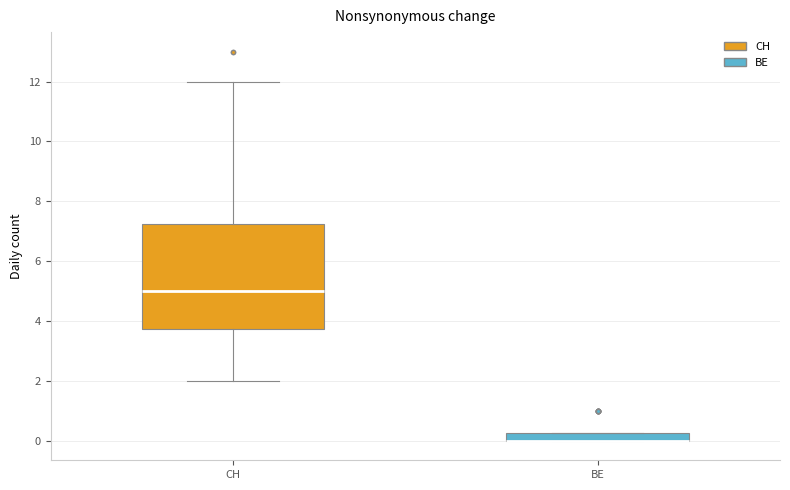

Where is the upper edge of the box for BE on the y-axis? The values are not printed on the chart, so give them approximately, as read against the axis.

0.2